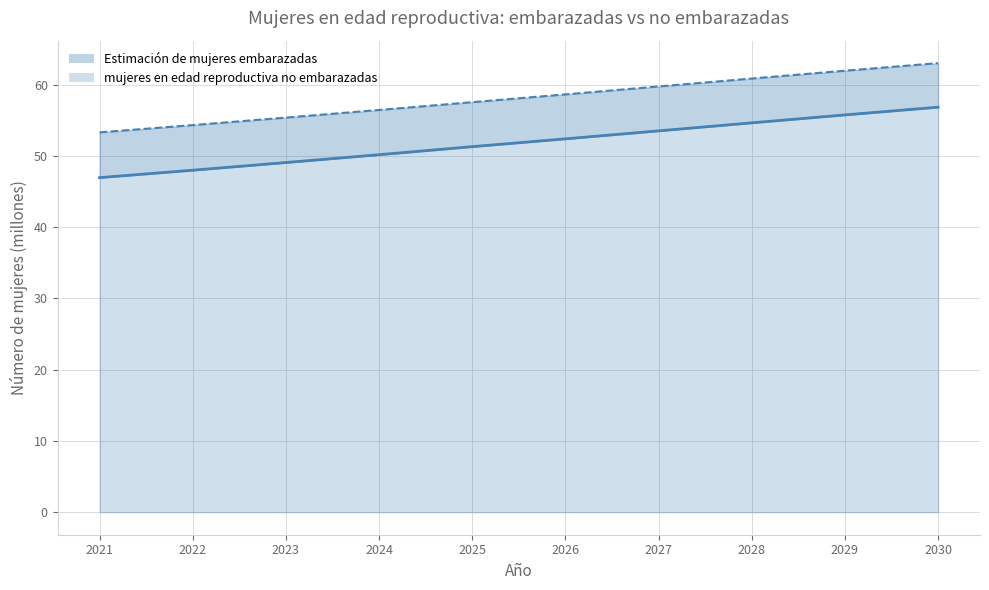

What is the sum of all values?

518.5